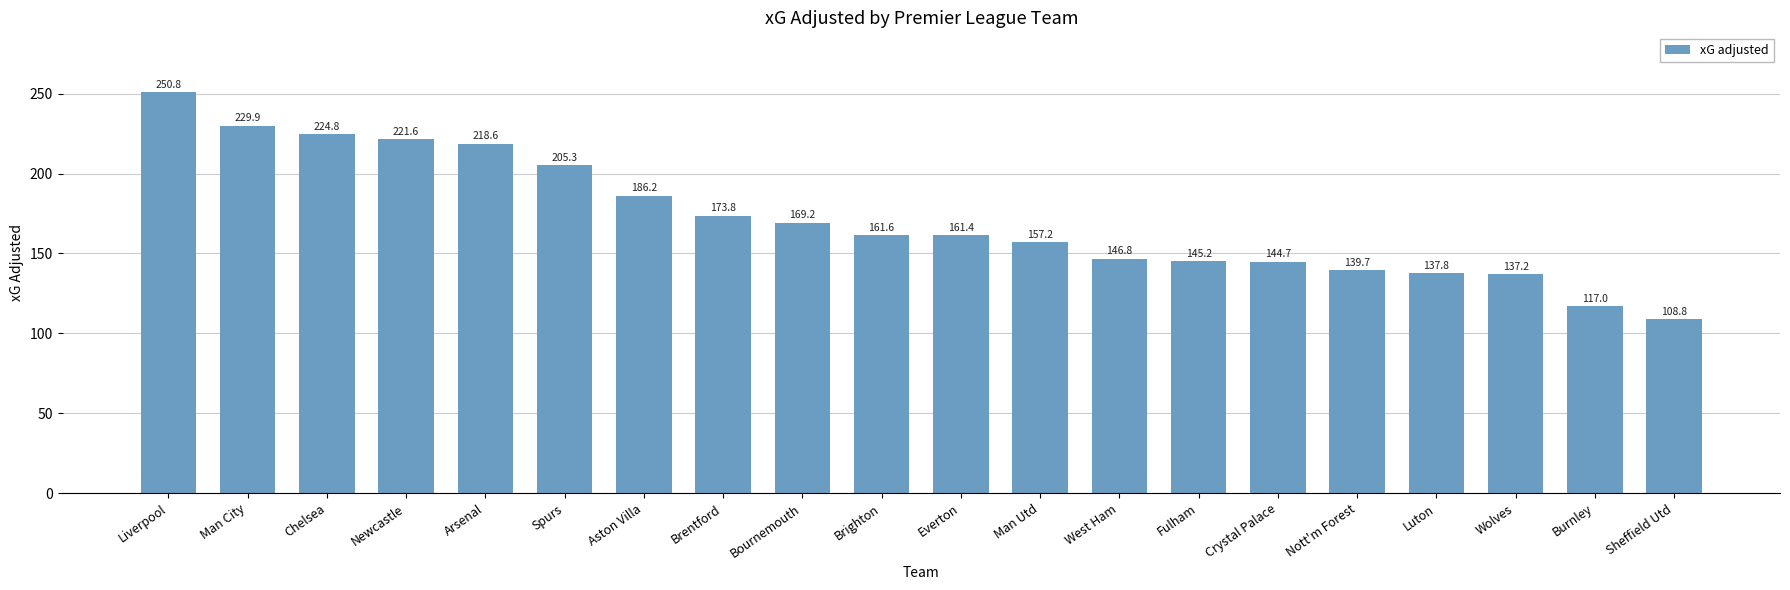

At which category does the chart reach its peak across all series?

Liverpool